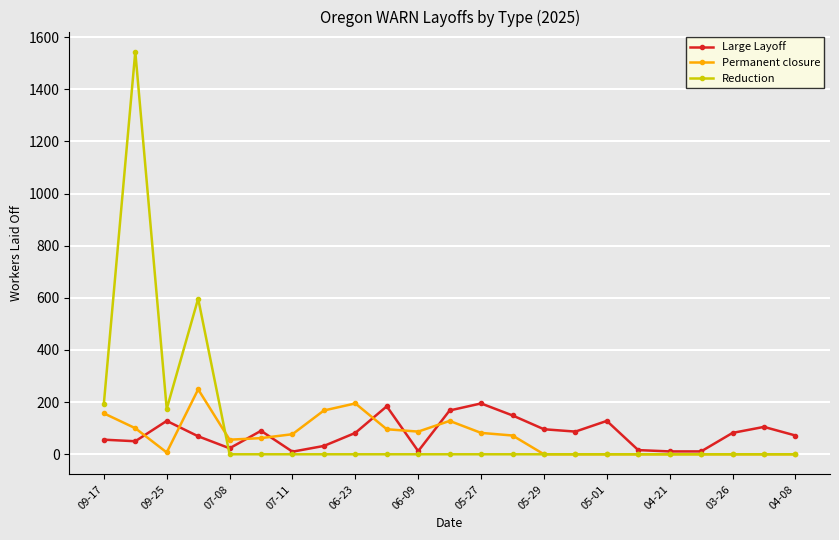

True or false: Large Layoff has more than 2 points higher than both neighbors.

True